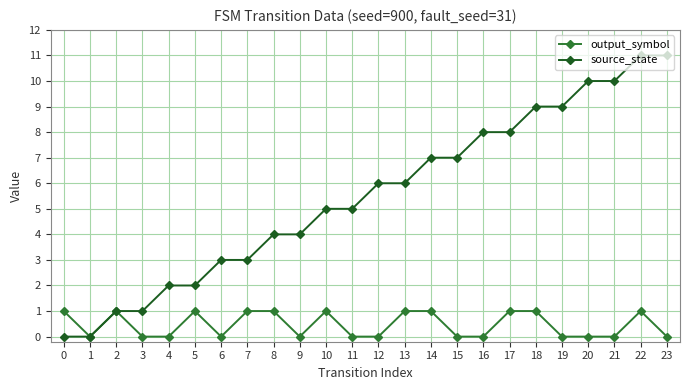

Does the chart have visible grid lines?

Yes